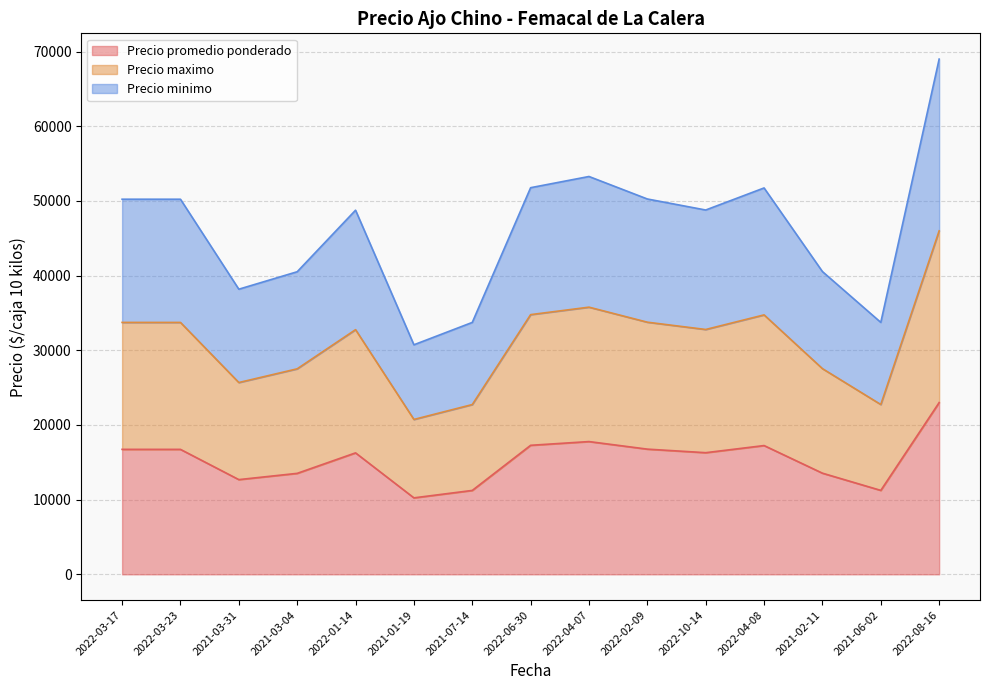

What is the difference between the maximum and minimum values in the Precio minimo series?

38260